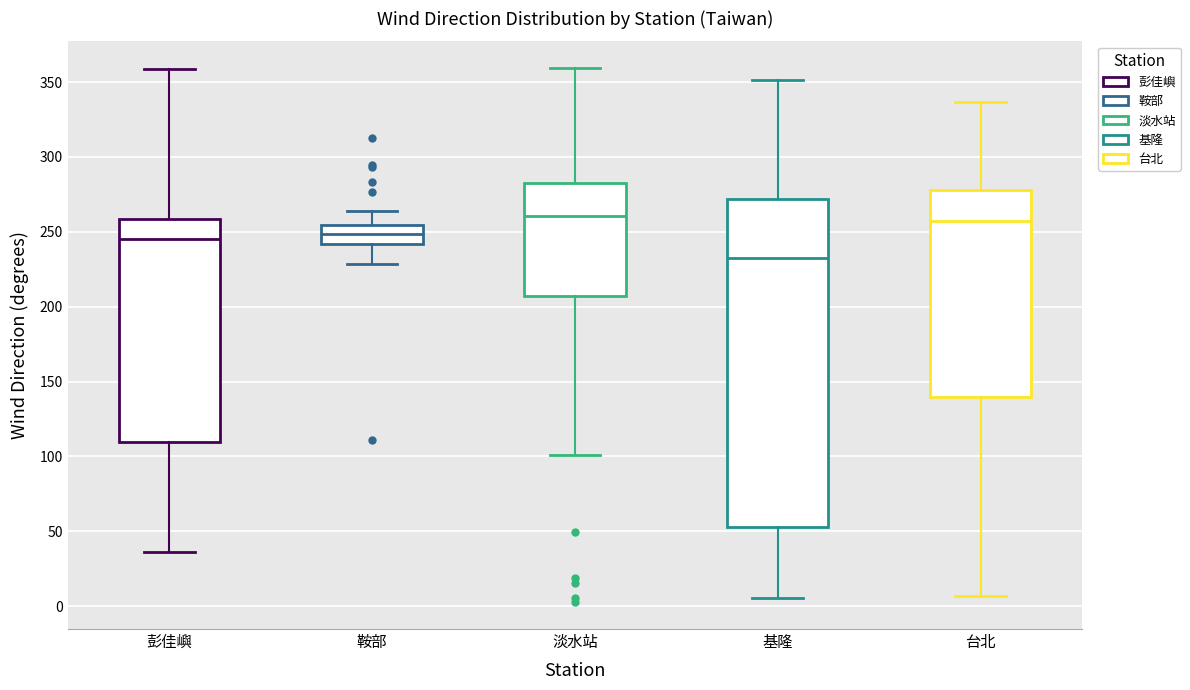

Reading left to right, transcribe this box plot: for each box, give where its median line is, the range the box spans, and where its two whiskers end, as read against the y-axis. The values are not printed on the chart, so give them approximately, as read against the axis.

彭佳嶼: median 245, box 110 to 260, whiskers 35 to 360
鞍部: median 250, box 240 to 255, whiskers 230 to 265
淡水站: median 260, box 205 to 285, whiskers 100 to 360
基隆: median 235, box 55 to 270, whiskers 5 to 350
台北: median 255, box 140 to 280, whiskers 5 to 335